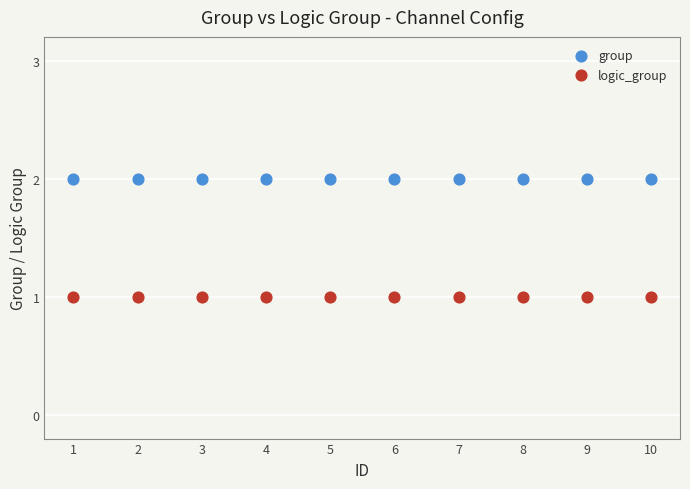

Which series reaches the minimum Y coordinate?

logic_group